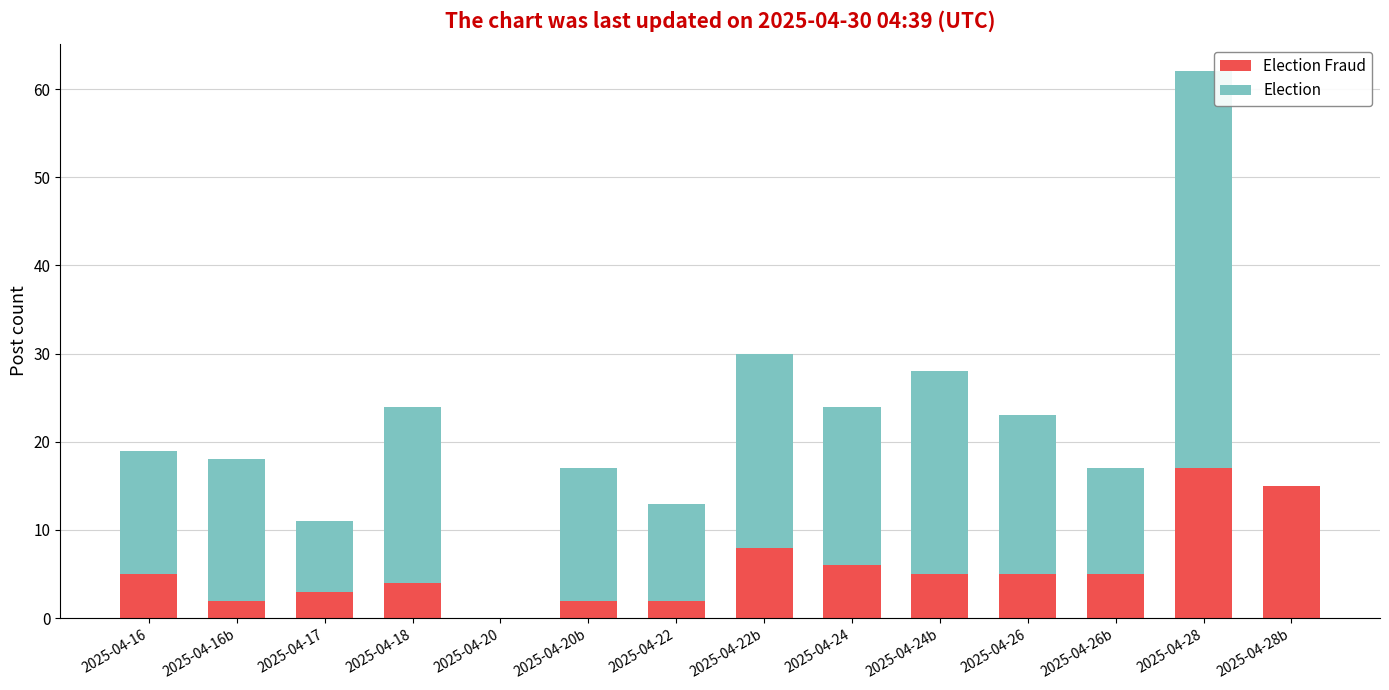

At which category is the sum across all series the highest?

2025-04-28